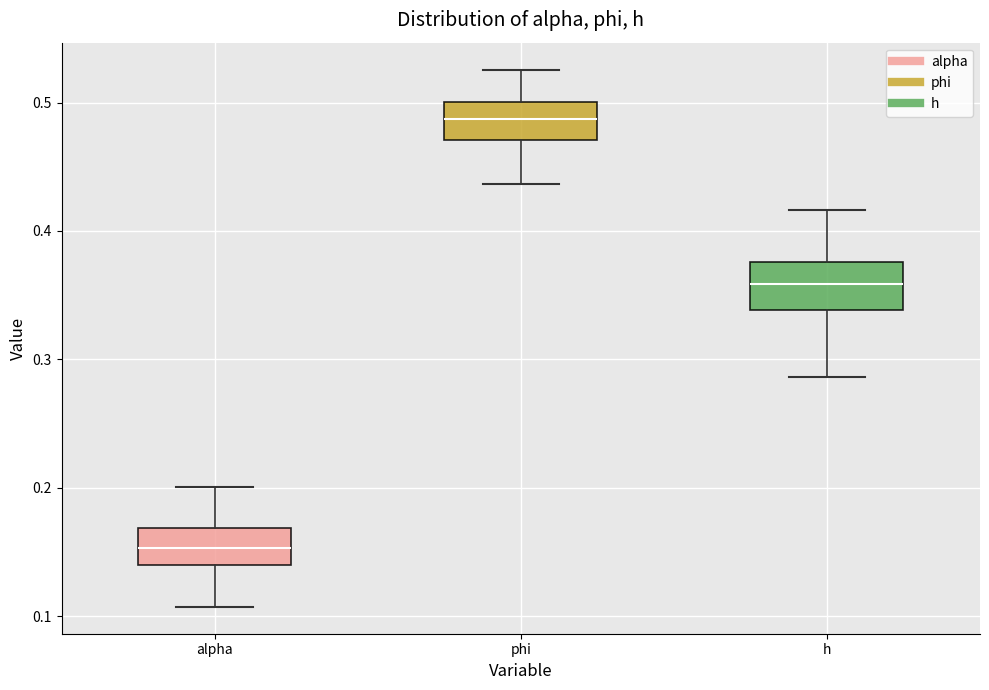

Reading left to right, read every box against the y-axis: the position of its median line, the range the box covers, and the ends of its whiskers. The values are not printed on the chart, so give them approximately, as read against the axis.

alpha: median 0.15, box 0.14 to 0.17, whiskers 0.11 to 0.20
phi: median 0.49, box 0.47 to 0.50, whiskers 0.44 to 0.53
h: median 0.36, box 0.34 to 0.38, whiskers 0.29 to 0.42